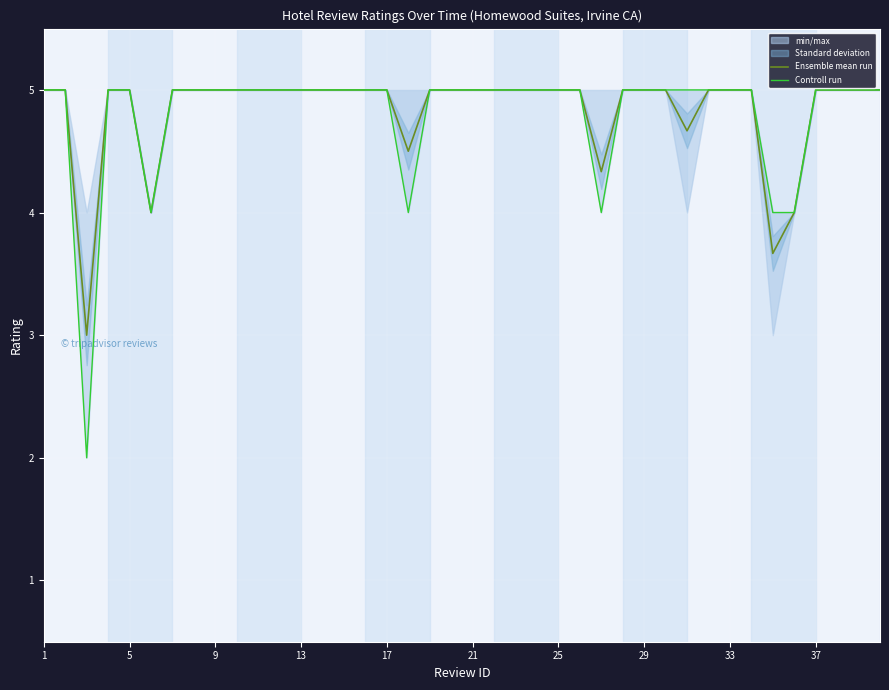

Count the Ensemble mean run values in the range 5 to 6.

33